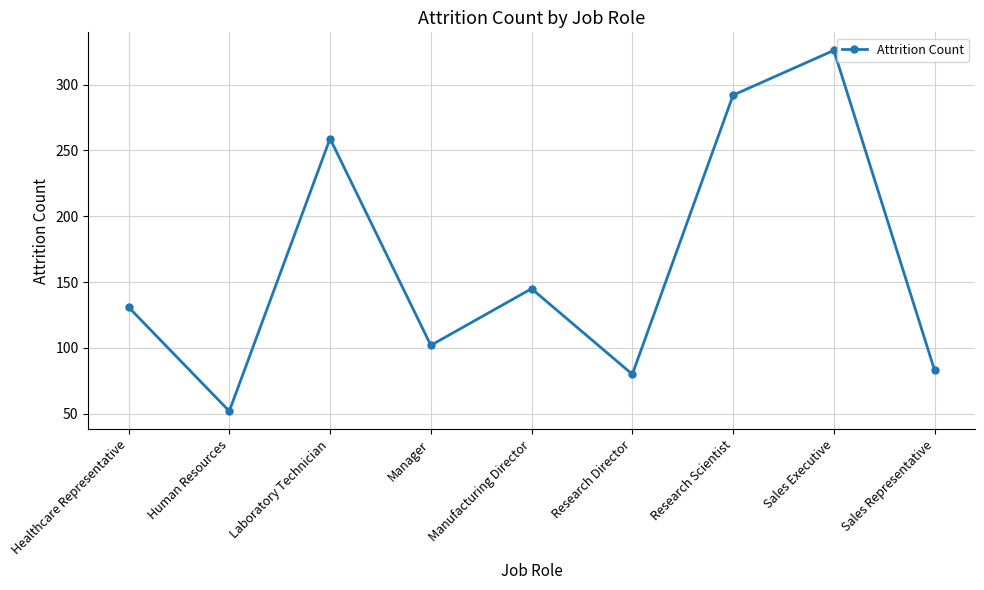

Between Laboratory Technician and Human Resources, which is larger?

Laboratory Technician